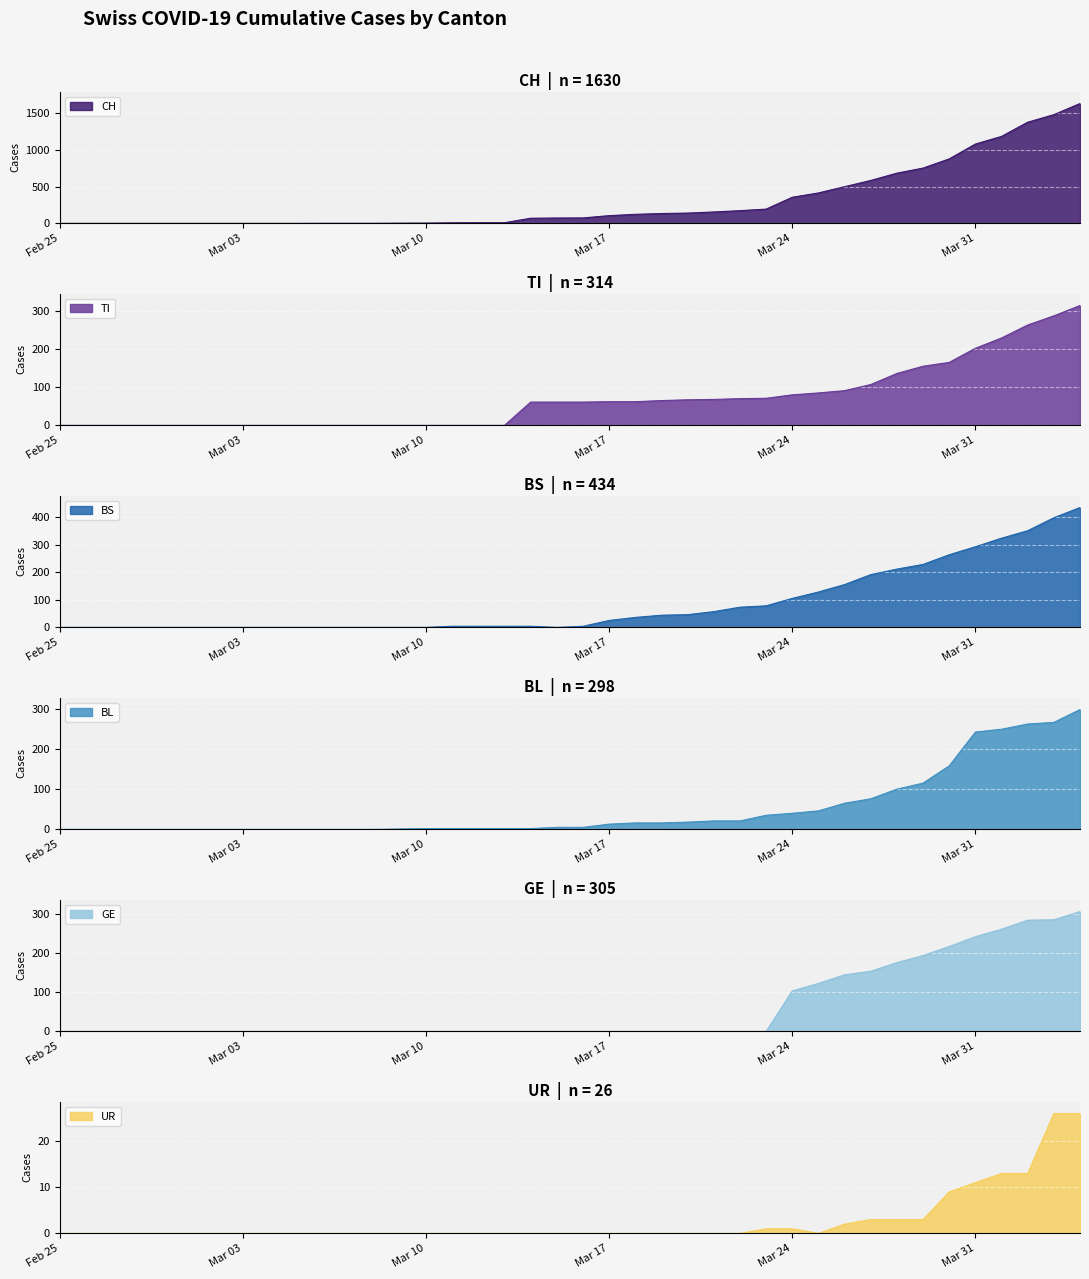

How many distinct data groups are displayed?

6